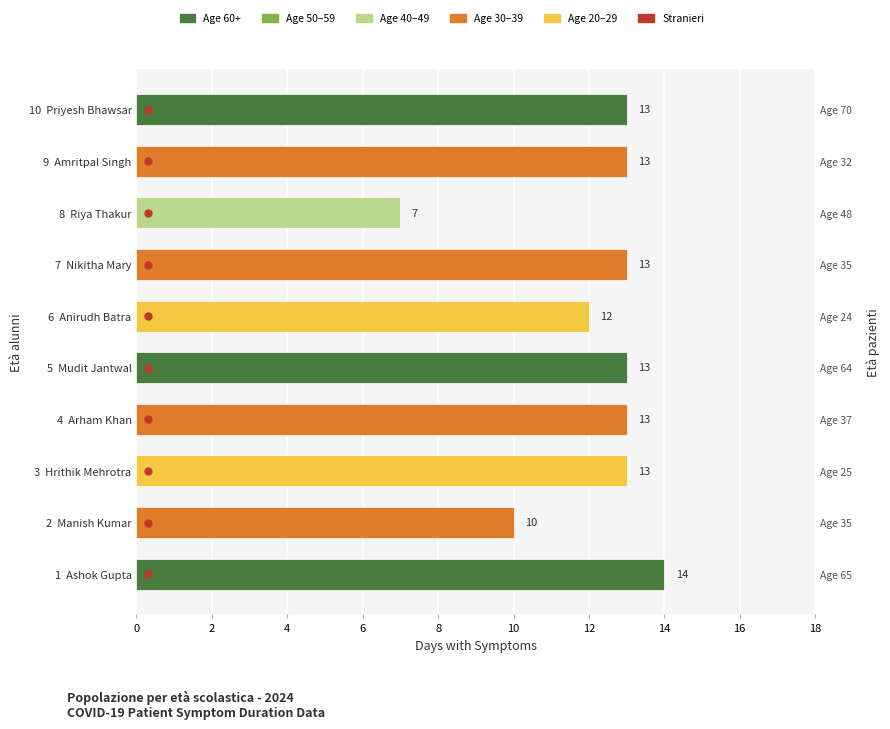

How many values are below 13?

3